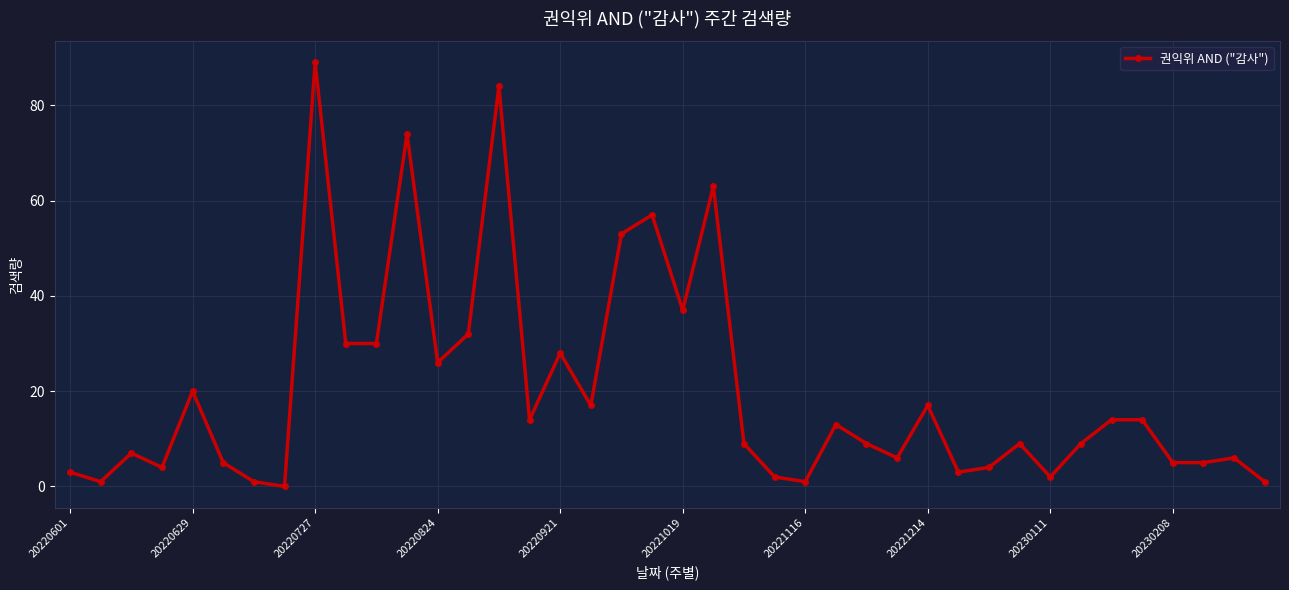

What is the average value?

20